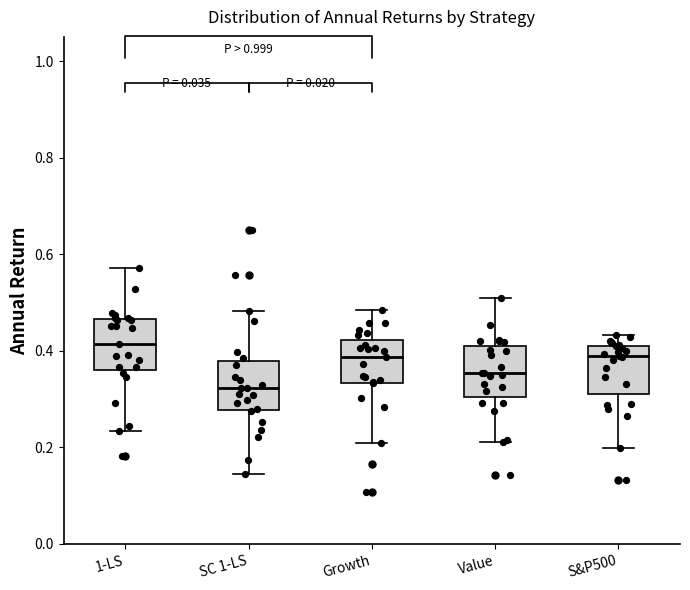

Reading left to right, read every box against the y-axis: the position of its median line, the range the box covers, and the ends of its whiskers. The values are not printed on the chart, so give them approximately, as read against the axis.

1-LS: median 0.42, box 0.36 to 0.46, whiskers 0.24 to 0.58
SC 1-LS: median 0.32, box 0.28 to 0.38, whiskers 0.14 to 0.48
Growth: median 0.38, box 0.34 to 0.42, whiskers 0.20 to 0.48
Value: median 0.36, box 0.30 to 0.40, whiskers 0.22 to 0.52
S&P500: median 0.38, box 0.32 to 0.42, whiskers 0.20 to 0.44